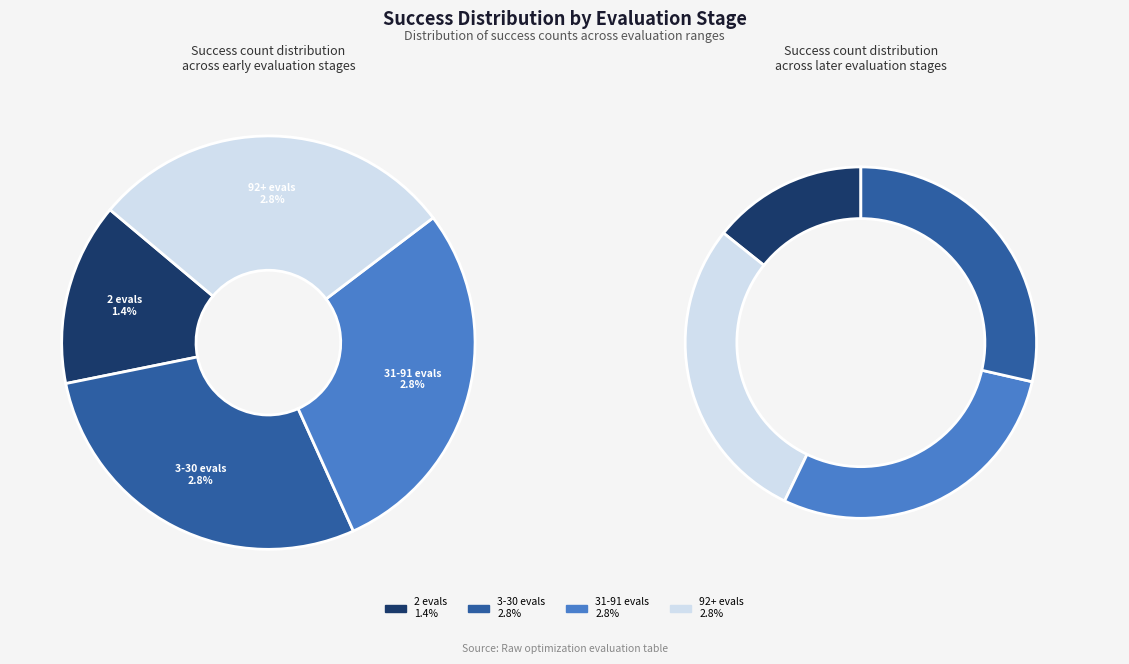

True or false: evals=3 (success=4) accounts for 18% of the total.

False